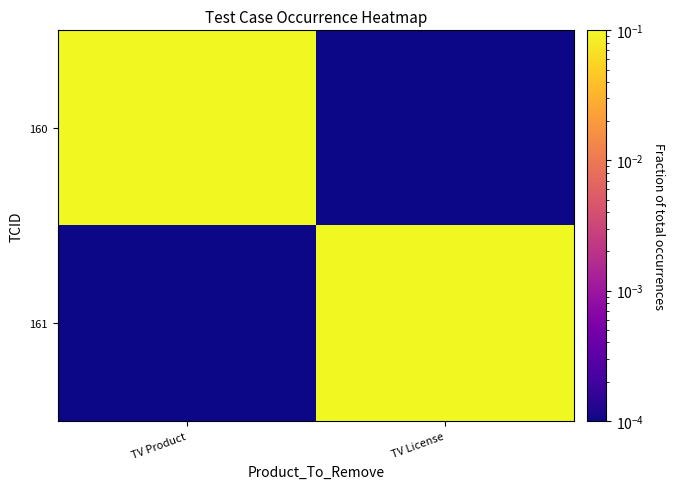

How many data points does each series have?

2